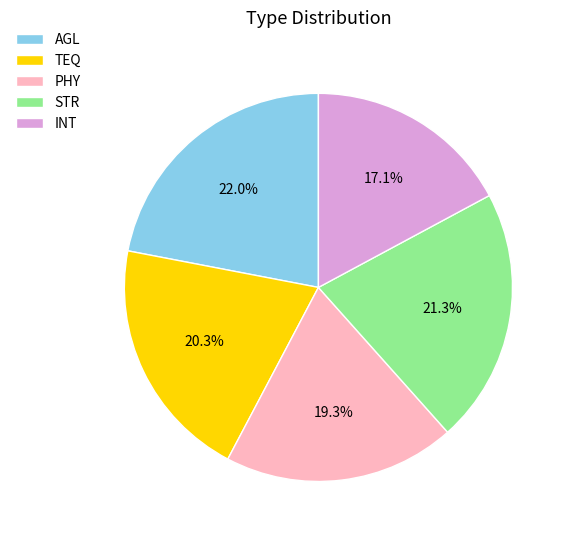

Is it true that AGL is 33% of the pie?

False